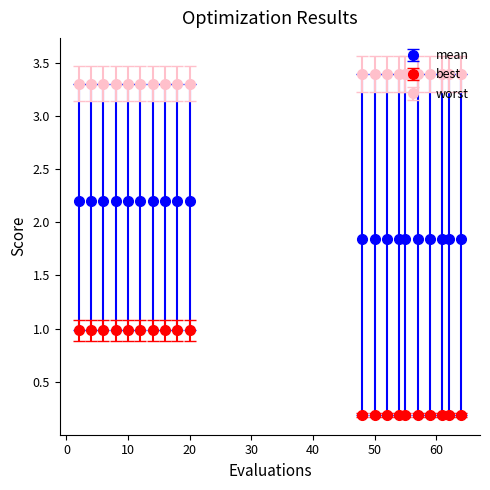

Which series has the widest spread of values?

best